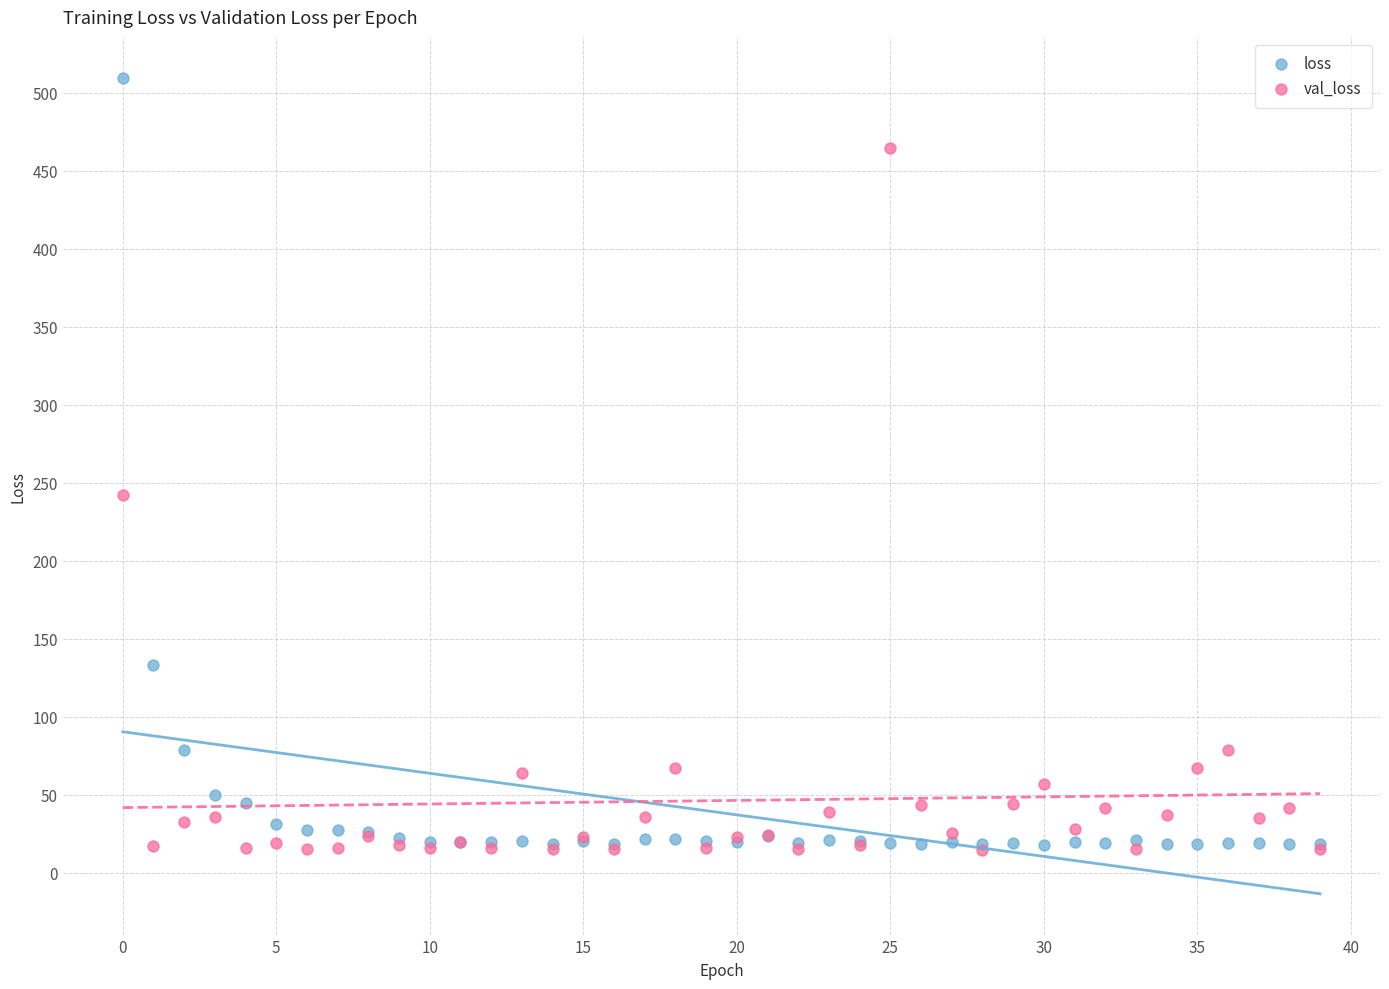

In the loss series, what Y value is closest to 263?

133.2